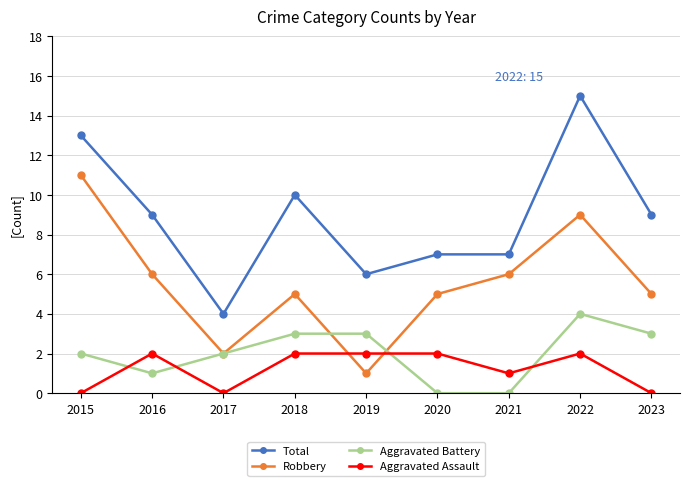

How many data points does each series have?

9